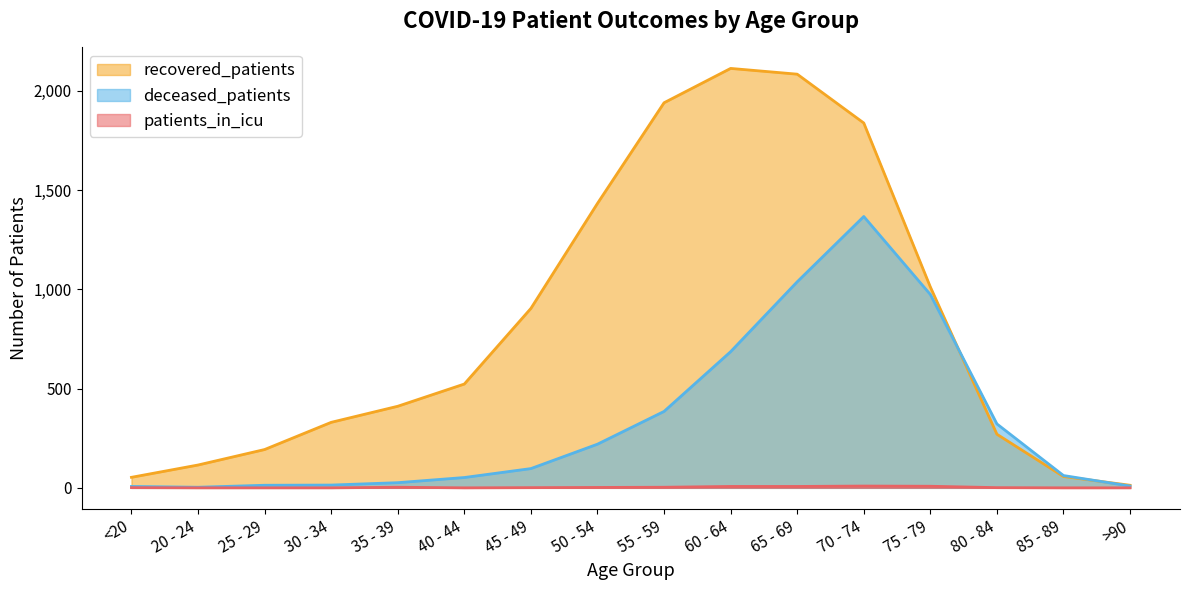

What is the average value of the recovered_patients series?

831